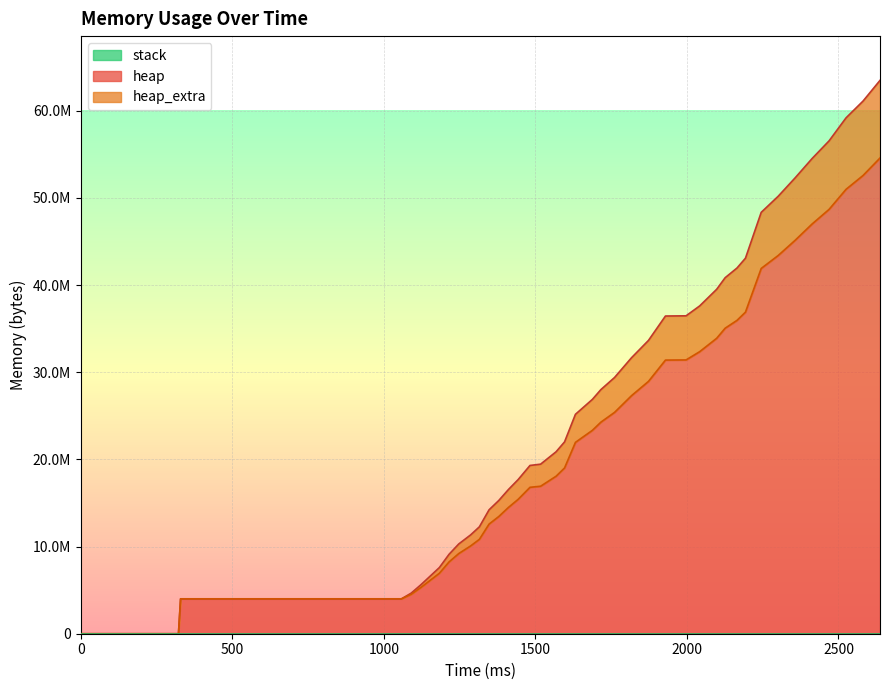

True or false: heap and heap_extra cross at least once.

False